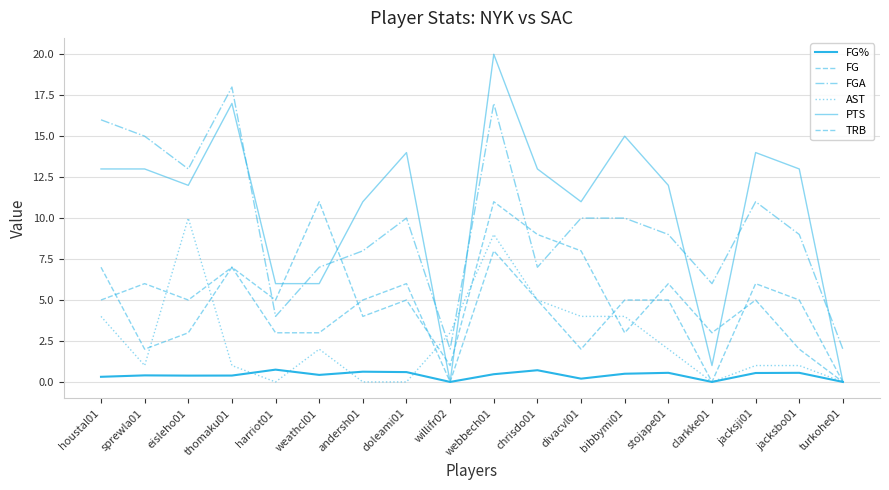

Does the chart have visible grid lines?

Yes